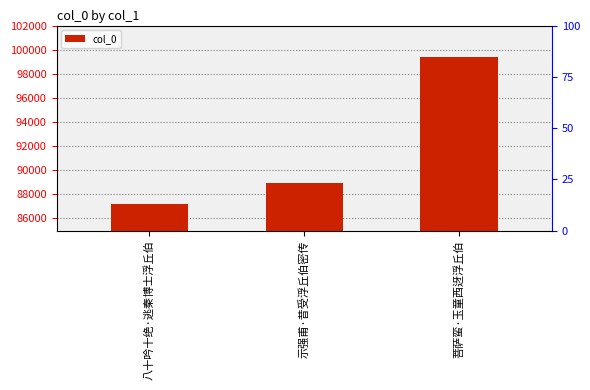

Is it true that the value at 菩萨蛮·玉童西迓浮丘伯 is 99399?

True